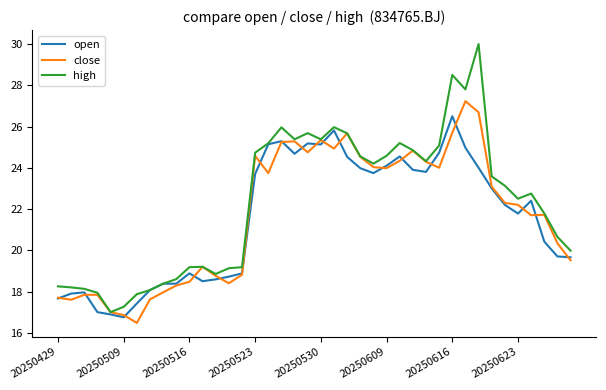

Which series has the largest total across all categories?

high